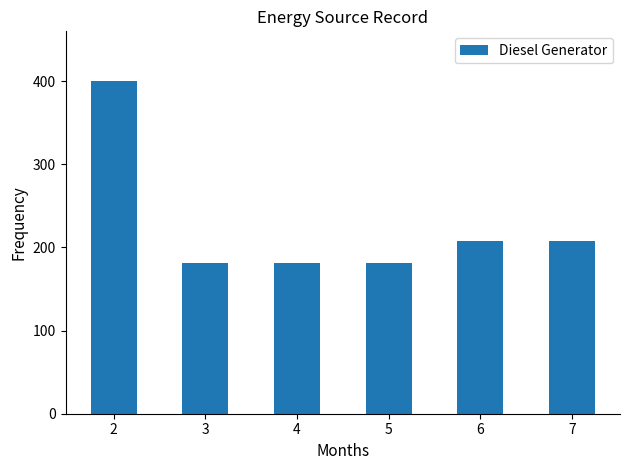

Between 4 and 6, which is larger?

6